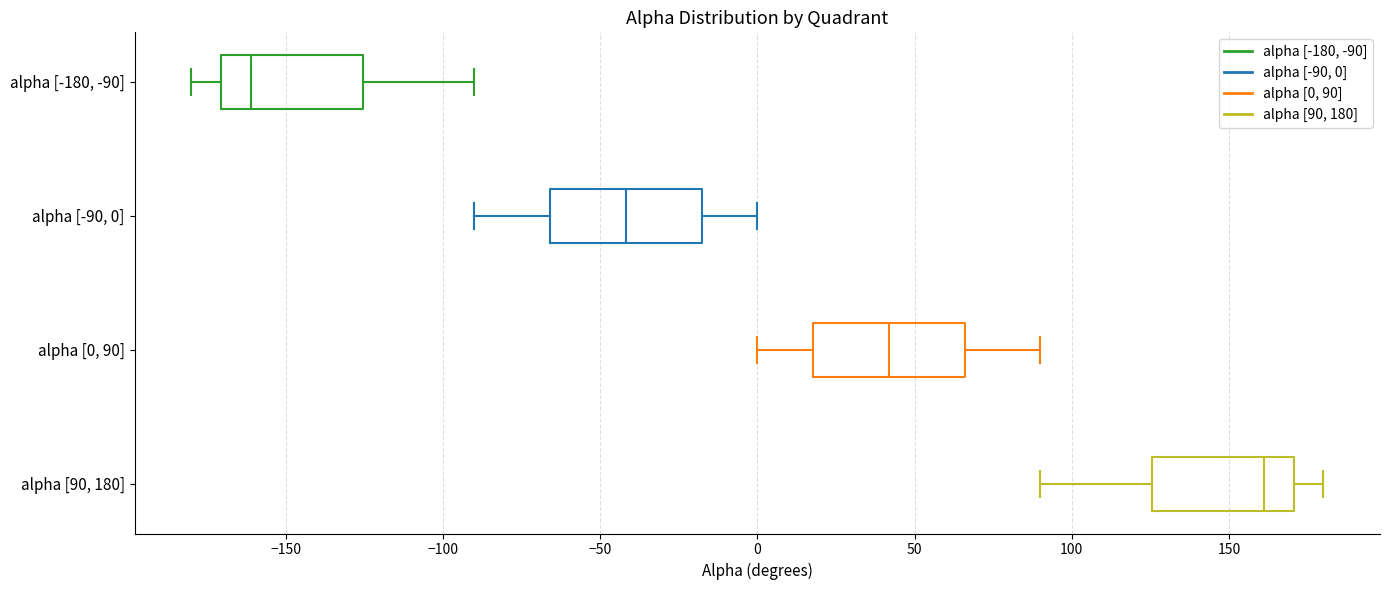

Which box has the furthest to the left median line?

alpha [-180, -90]